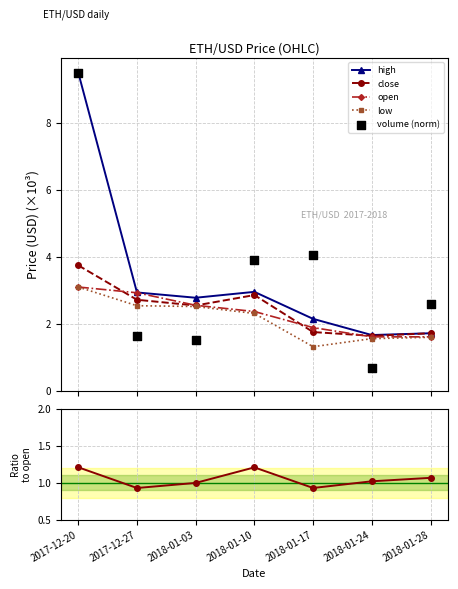

Which series has the largest total across all categories?

volume (norm)